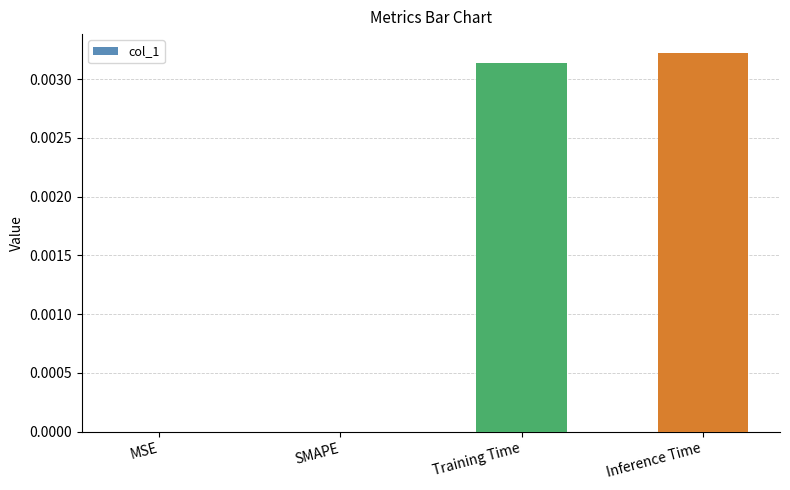

Is it true that the value at SMAPE is 0.0?

True